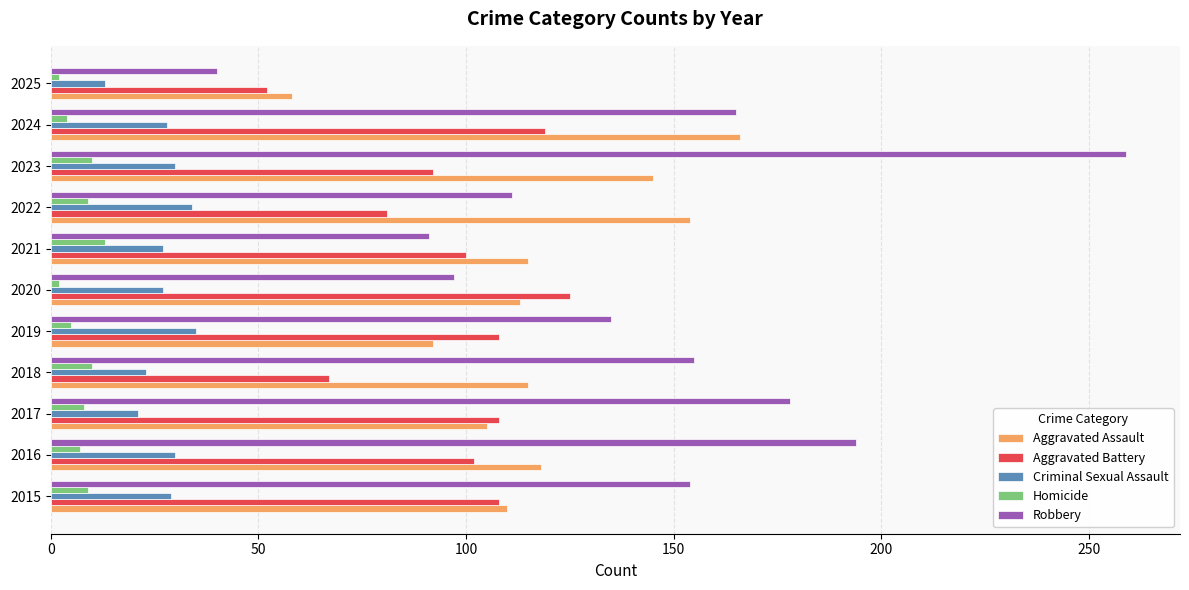

Is it true that Aggravated Assault equals 110 at 2015?

True